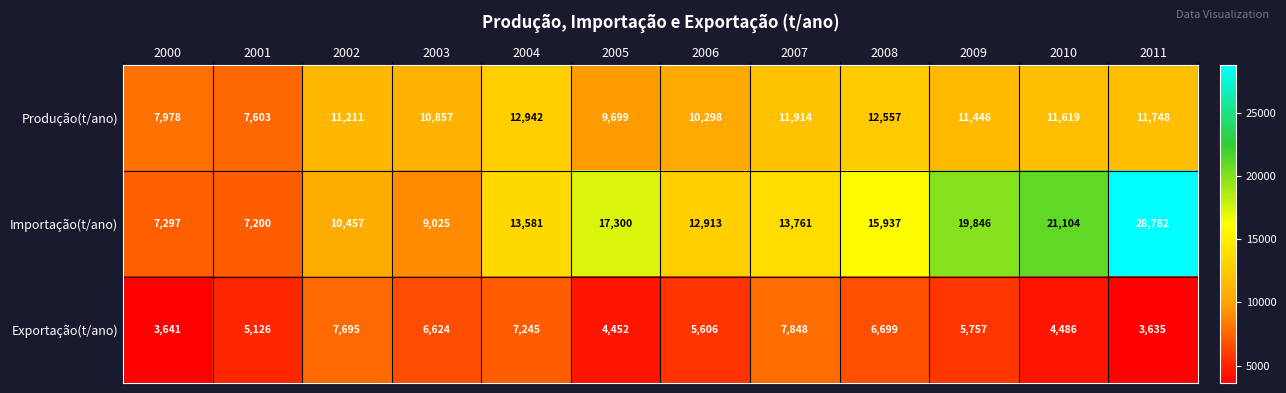

What is the smallest value displayed?

3635